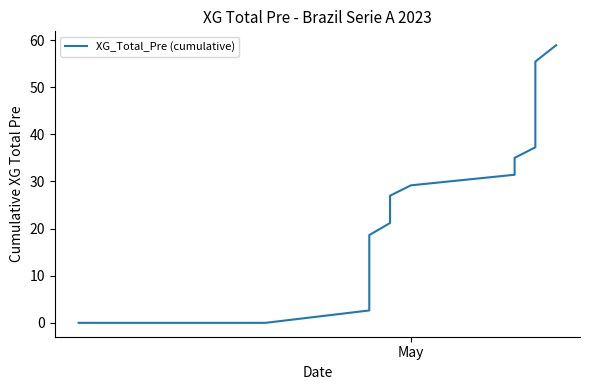

Where is the data nearest to the value 29?

May